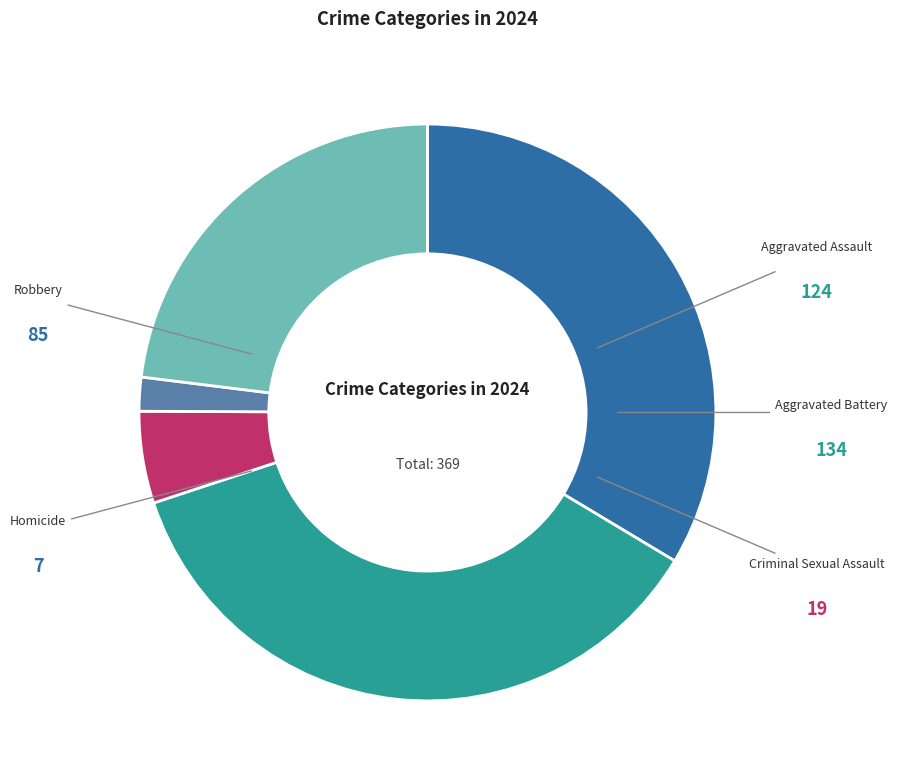

True or false: Criminal Sexual Assault accounts for 1% of the total.

False